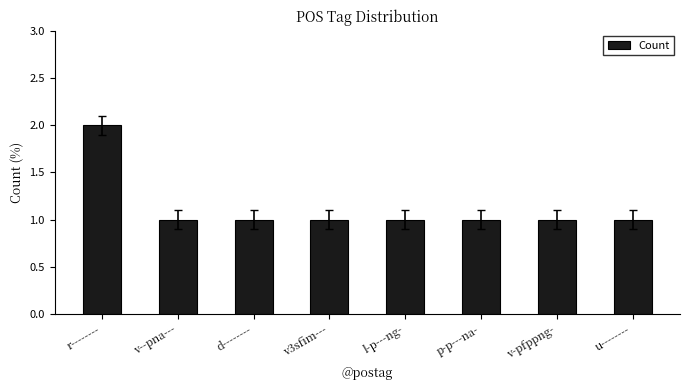

What position from the right is l-p---ng-?

4